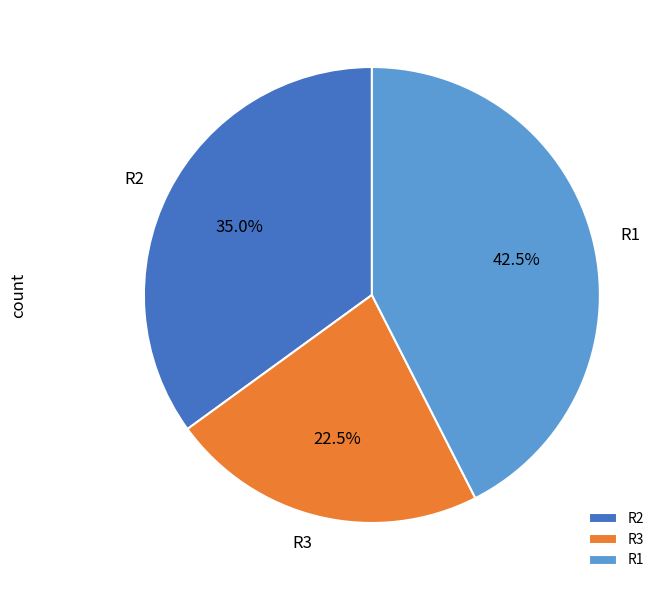

Which slice is the largest?

R1